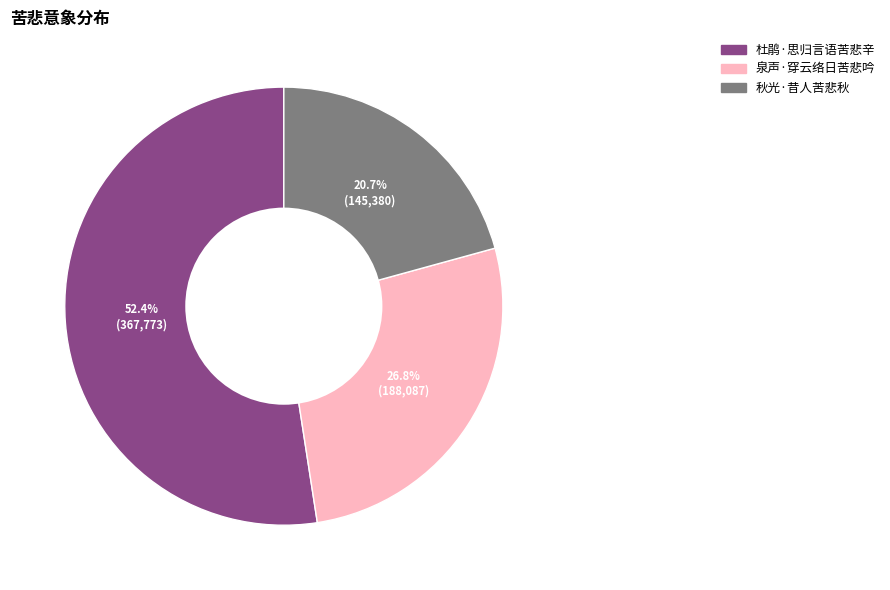

True or false: 泉声·穿云络日苦悲吟 accounts for 18% of the total.

False